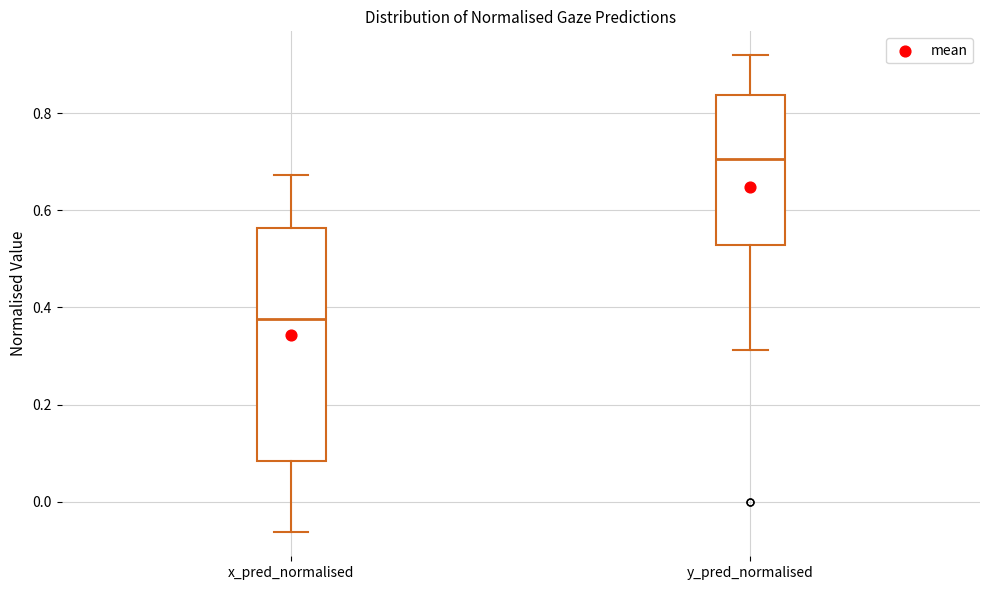

Where does the median line of the box for y_pred_normalised sit on the y-axis? The values are not printed on the chart, so give them approximately, as read against the axis.

0.70